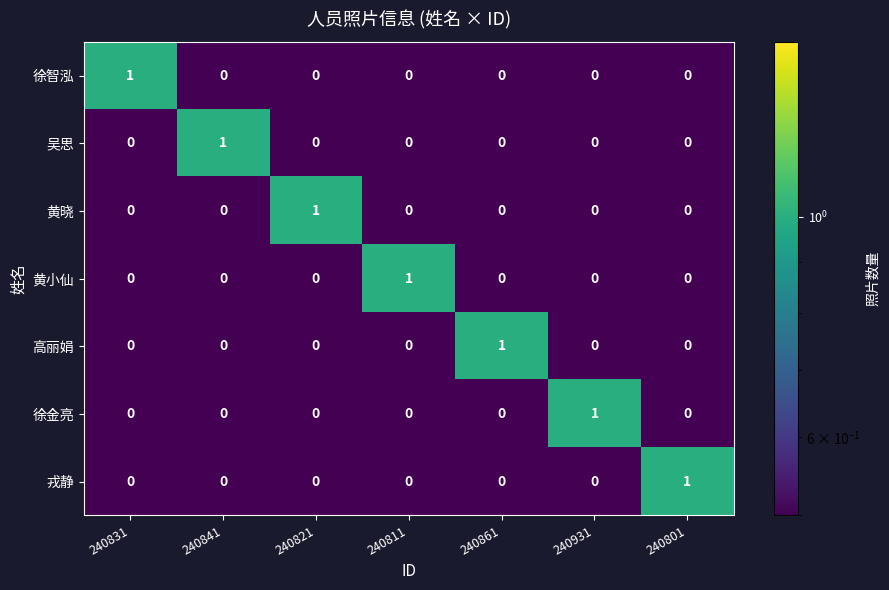

At which label does 黄晓 reach its peak?

240821